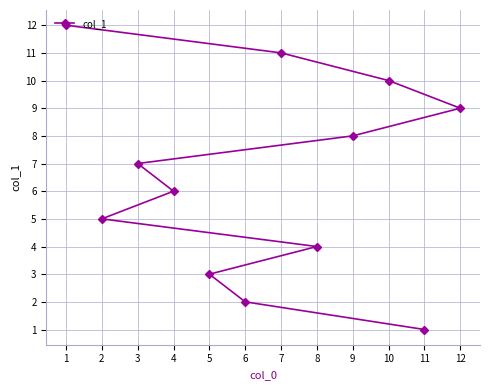

List the labels in order of value, smallest first.

11, 6, 5, 8, 2, 4, 3, 9, 12, 10, 7, 1